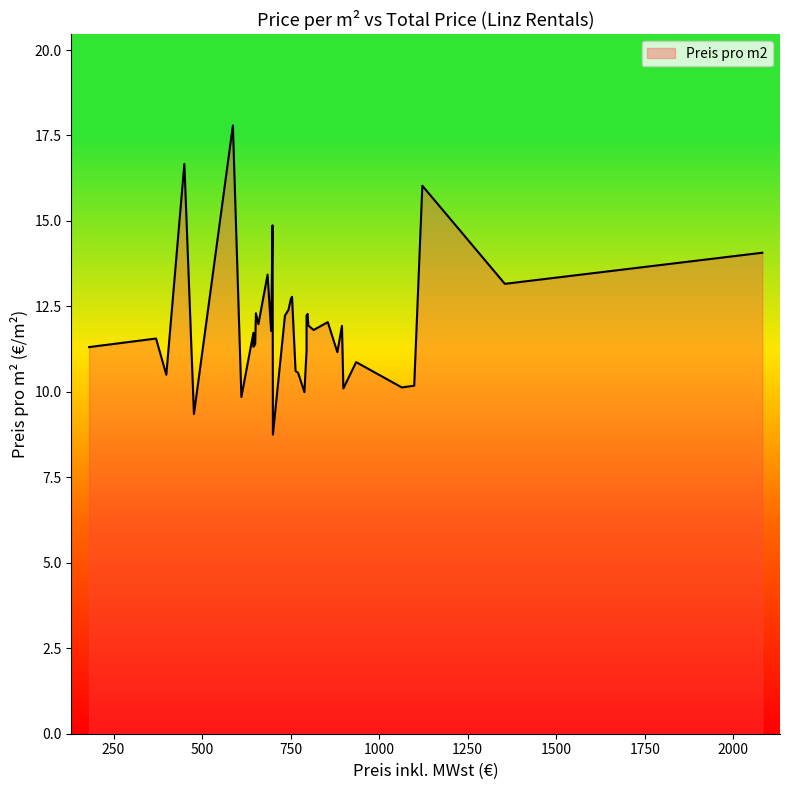

True or false: the data shows 10.6 at 764.

True